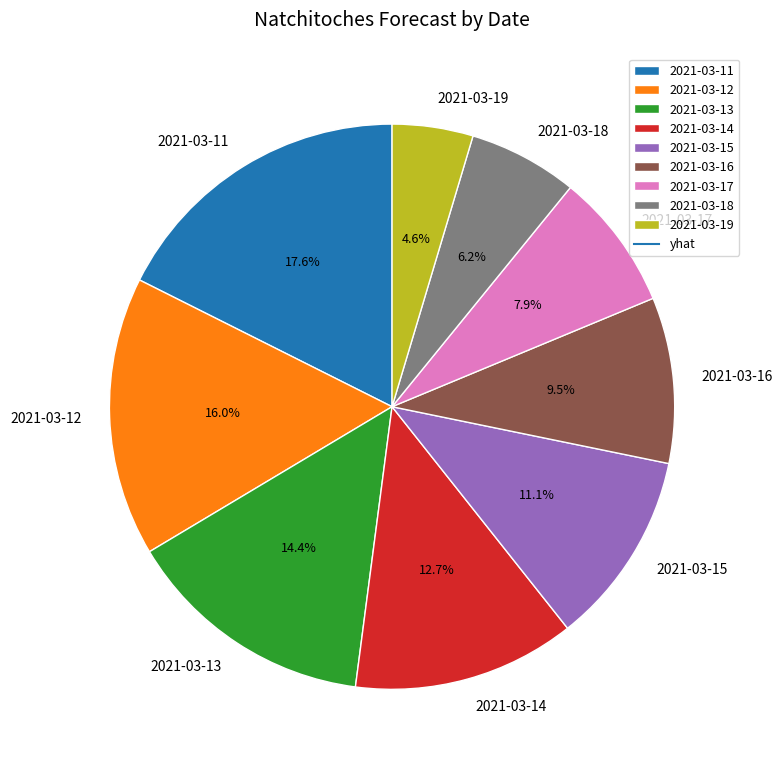

Does 2021-03-16 represent more than half of the total?

No